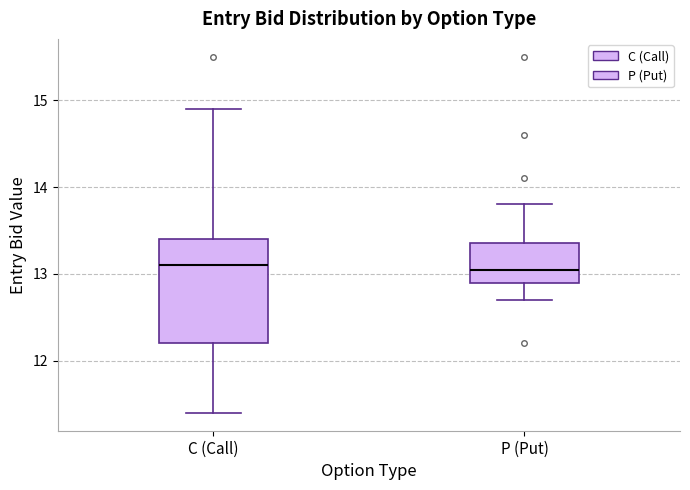

Comparing the boxes themselves (not the whiskers), which one is the tallest?

C (Call)